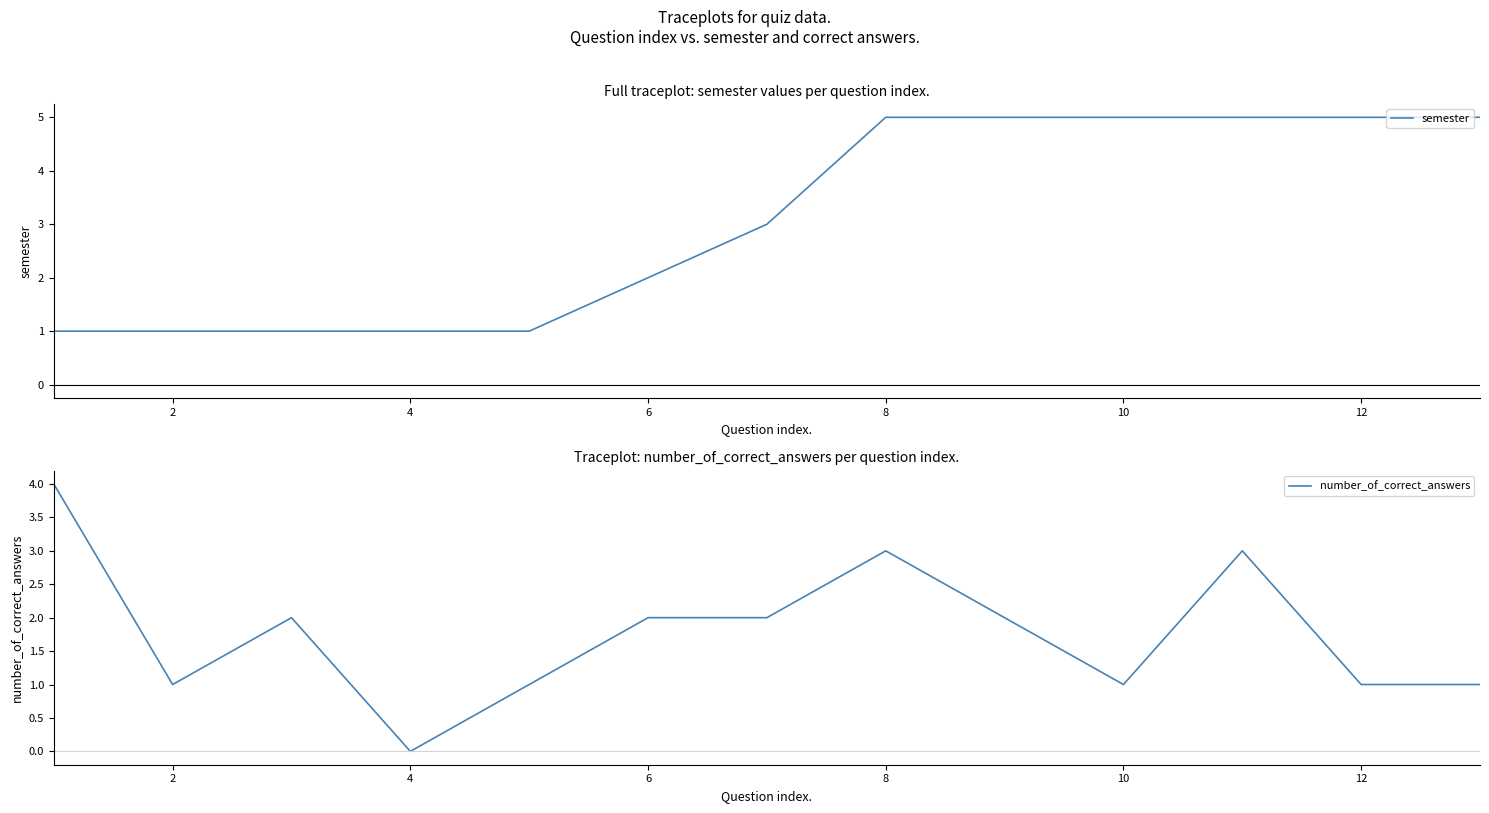

At which label does number_of_correct_answers reach its minimum?

4